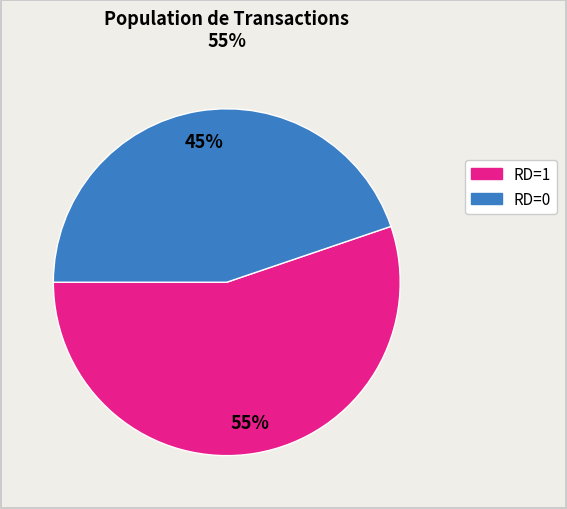

Is there any slice that represents more than half of the pie?

Yes